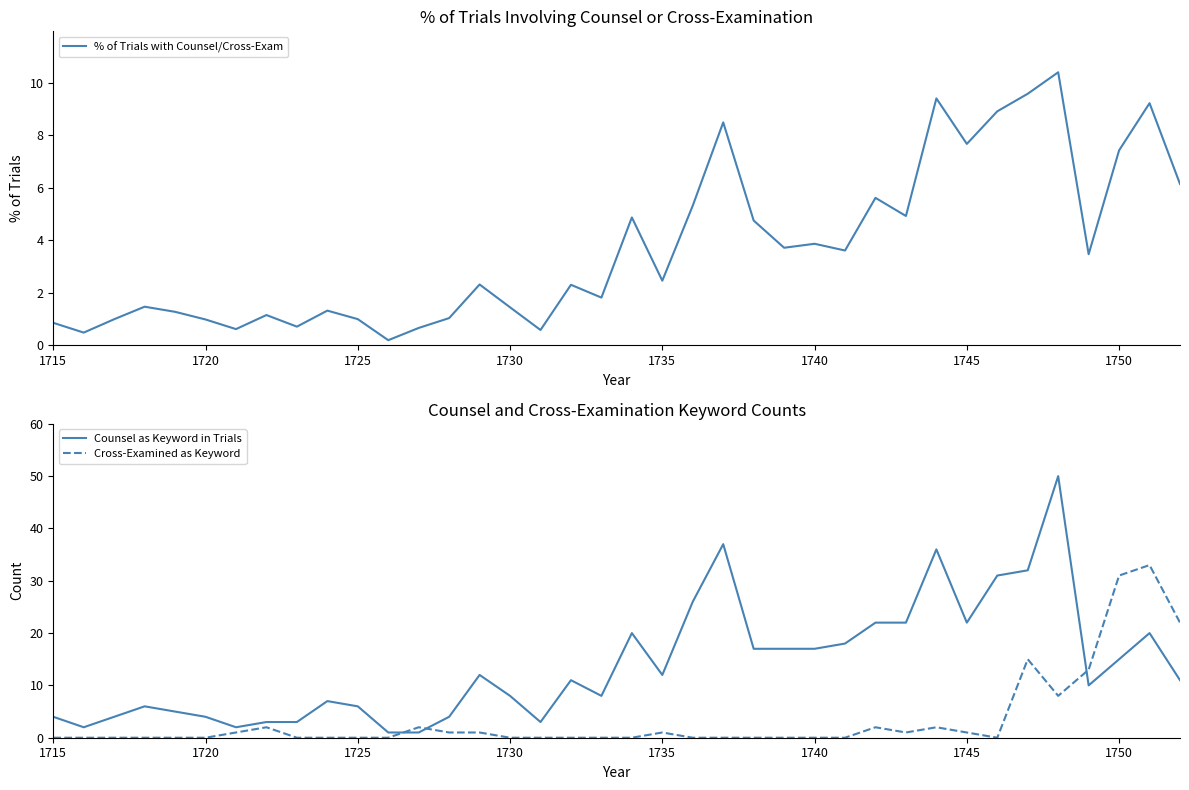

What is the value of the % of Trials with Counsel/Cross-Exam point at the 33rd from the left?

9.6